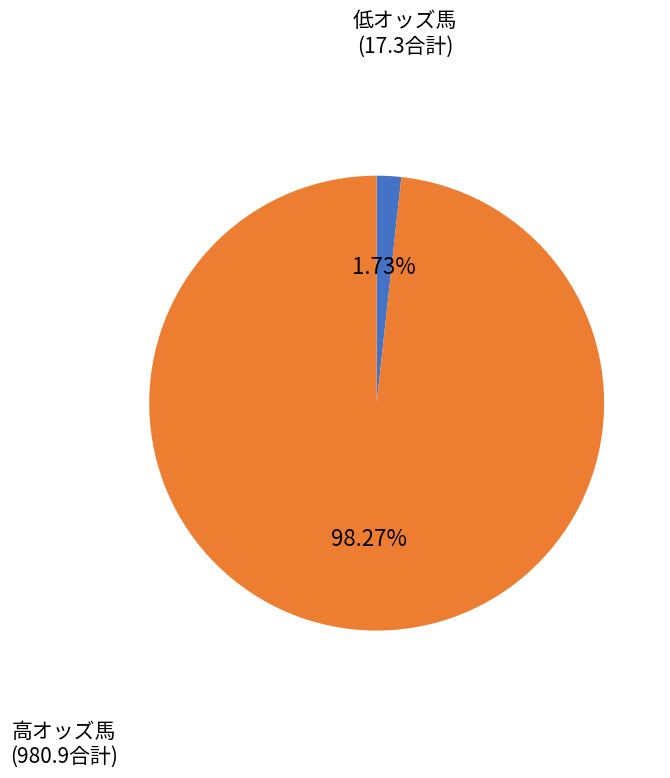

To the nearest percent, what is the average slice percentage?

50%